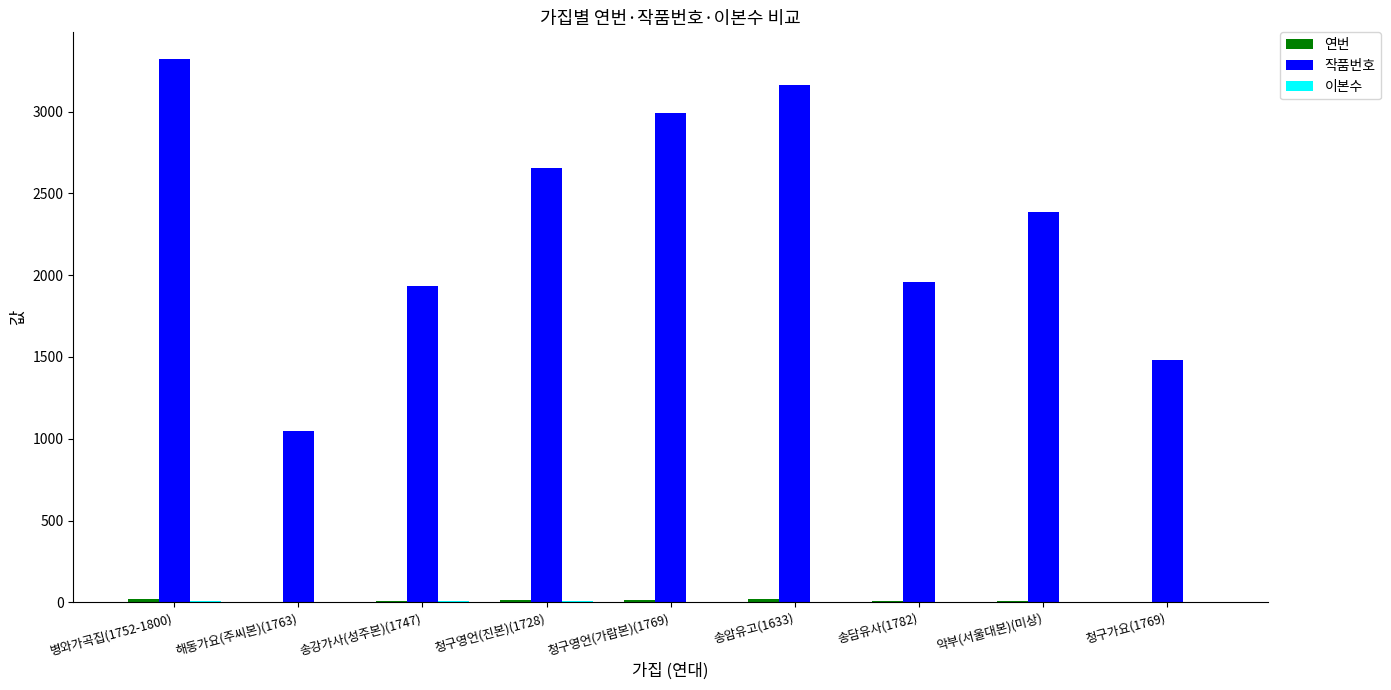

Between 청구영언(가람본)(1769) and 송담유사(1782), which series saw the biggest shift?

작품번호